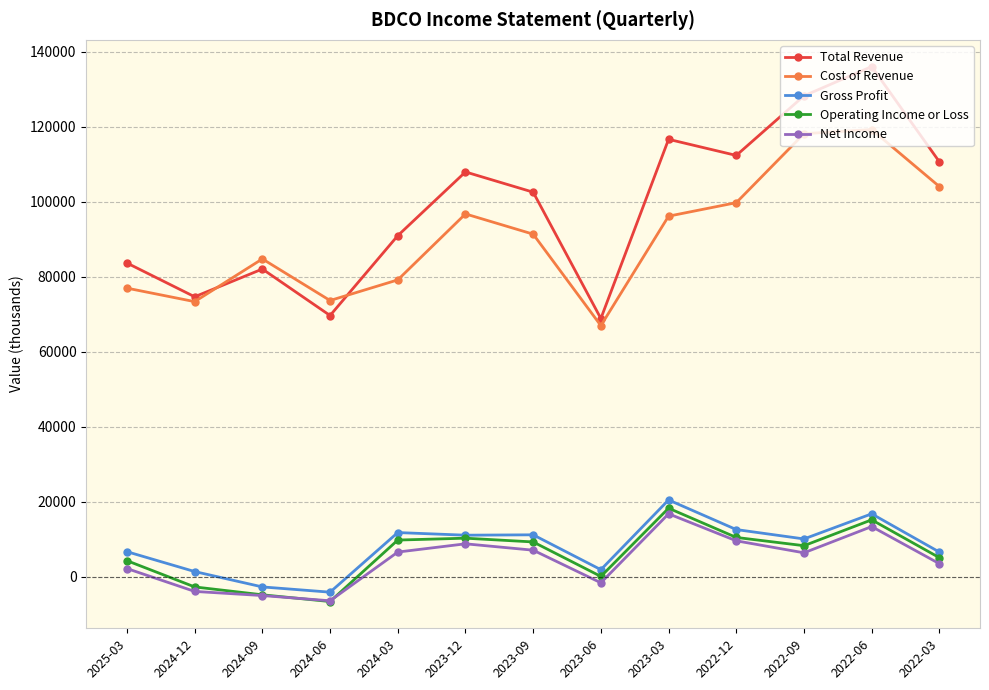

True or false: Operating Income or Loss and Cost of Revenue cross at least once.

False